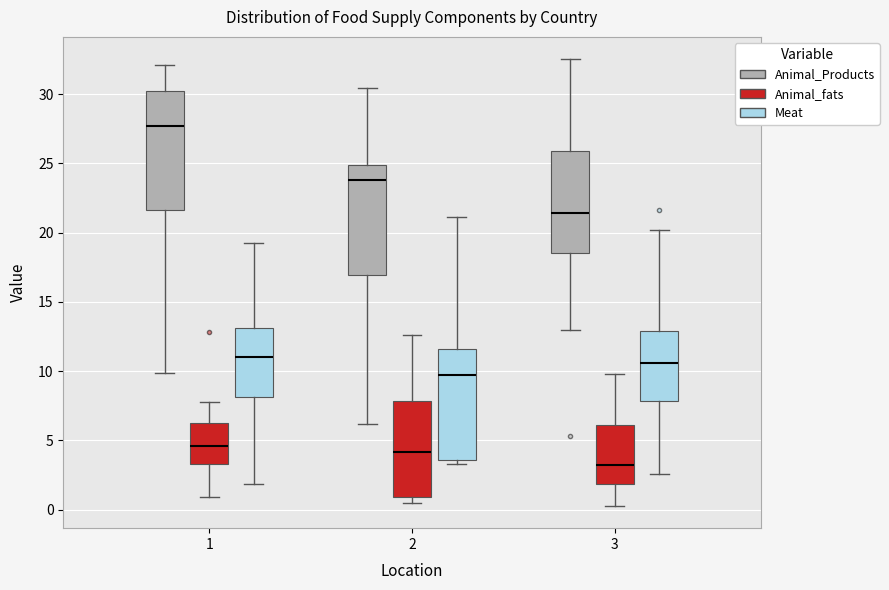

Reading left to right, read every box against the y-axis: the position of its median line, the range the box covers, and the ends of its whiskers. The values are not printed on the chart, so give them approximately, as read against the axis.

1 (Animal_Products): median 27.5, box 21.5 to 30.0, whiskers 10.0 to 32.0
1 (Animal_fats): median 4.5, box 3.5 to 6.0, whiskers 1.0 to 8.0
1 (Meat): median 11.0, box 8.0 to 13.0, whiskers 2.0 to 19.5
2 (Animal_Products): median 24.0, box 17.0 to 25.0, whiskers 6.0 to 30.5
2 (Animal_fats): median 4.0, box 1.0 to 8.0, whiskers 0.5 to 12.5
2 (Meat): median 9.5, box 3.5 to 11.5, whiskers 3.5 (just below the box's lower edge) to 21.0
3 (Animal_Products): median 21.5, box 18.5 to 26.0, whiskers 13.0 to 32.5
3 (Animal_fats): median 3.0, box 2.0 to 6.0, whiskers 0.5 to 10.0
3 (Meat): median 10.5, box 8.0 to 13.0, whiskers 2.5 to 20.0